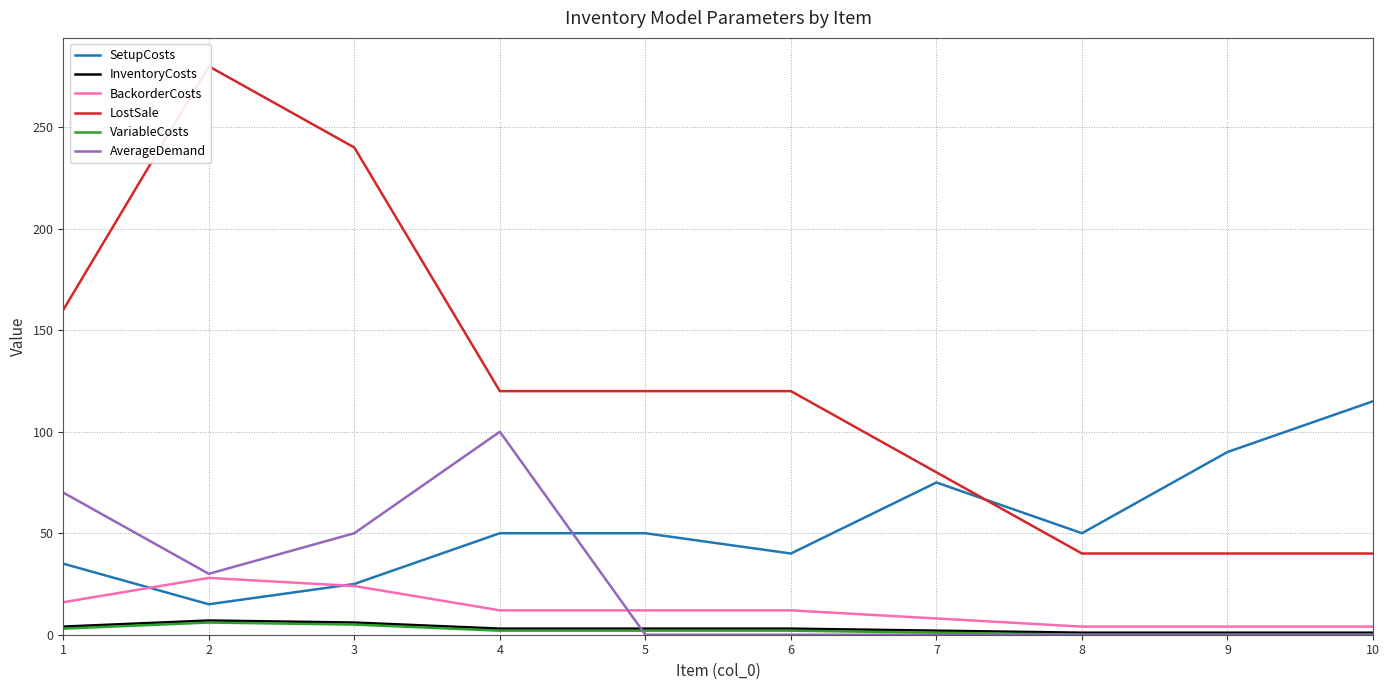

Is the value of SetupCosts at 4 greater than the value of BackorderCosts at 1?

Yes